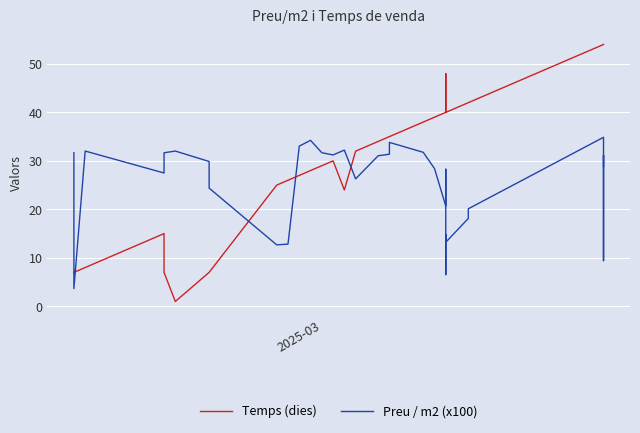

Is the value of Preu / m2 (x100) at 16 greater than the value of Temps (dies) at 34?

No